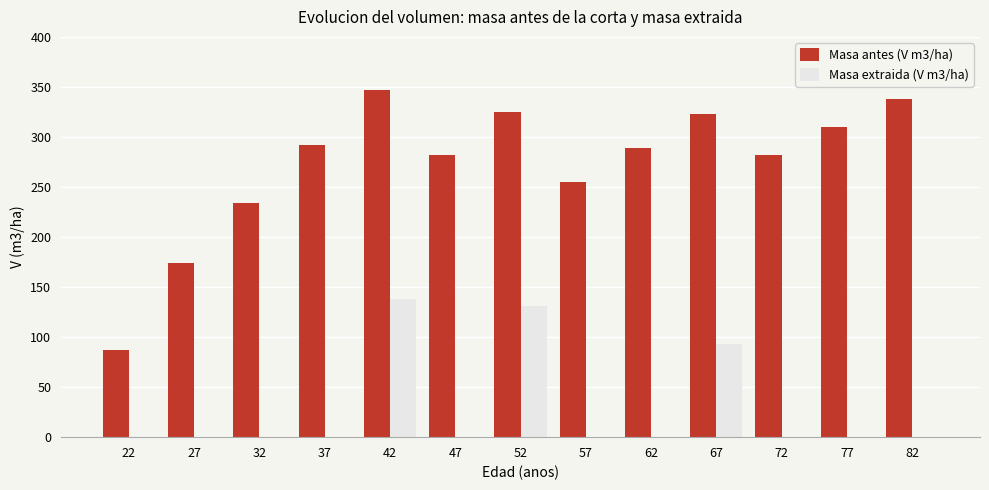

How many groups of bars are there?

13